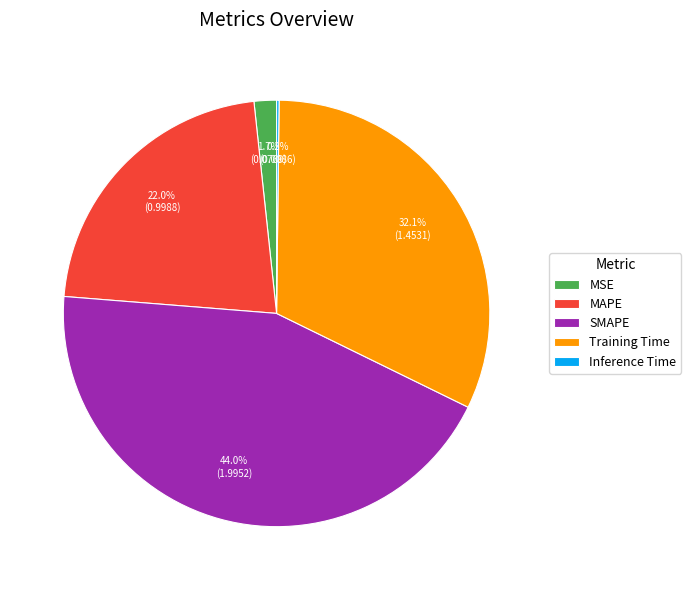

Does any single category account for the majority?

No